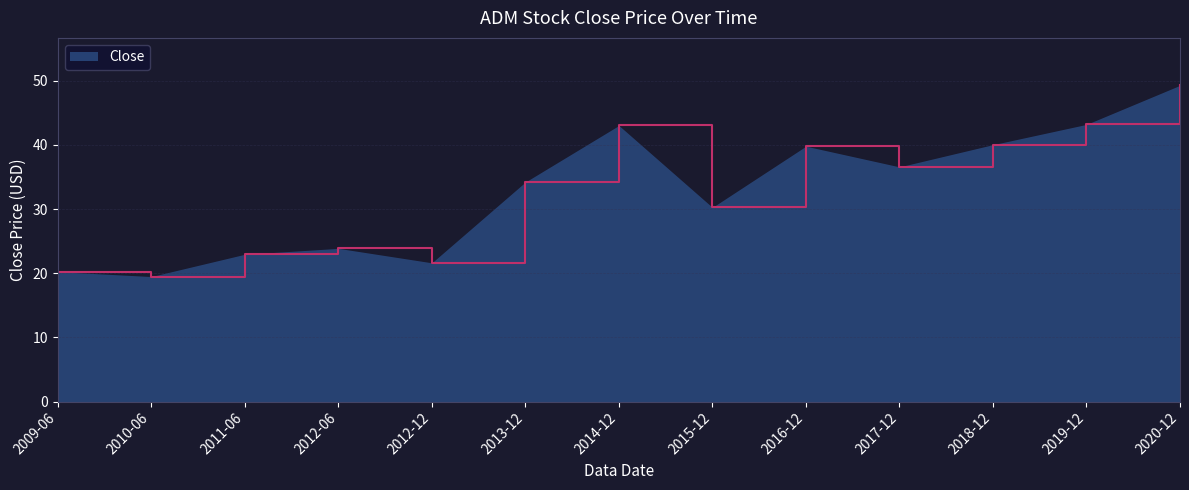

What is the greatest value displayed?

49.3